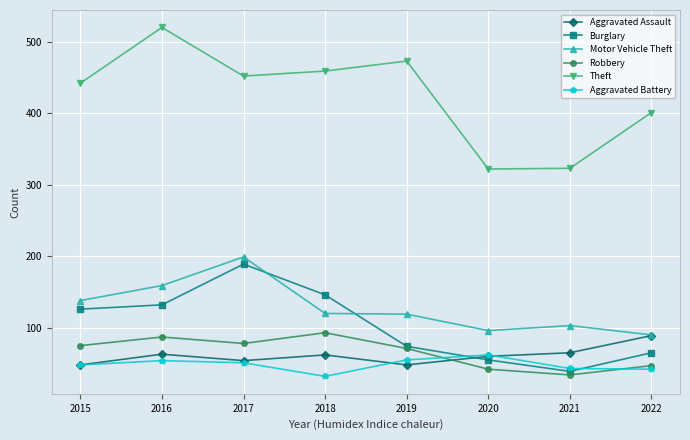

The value of Theft at 2022 is 717. True or false?

False